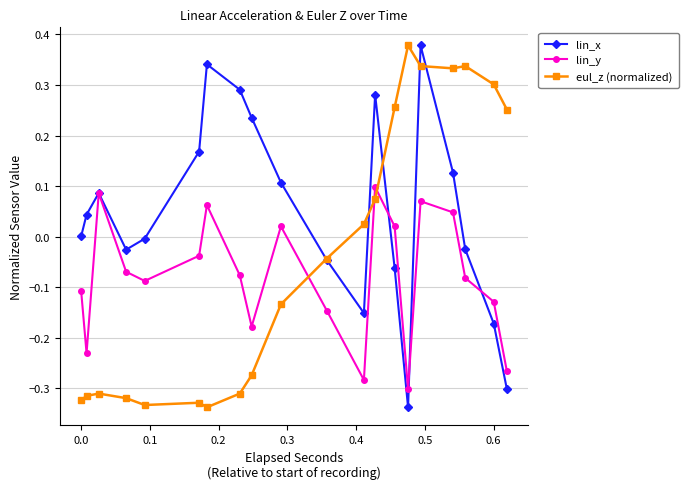

Which series has the largest total across all categories?

lin_x